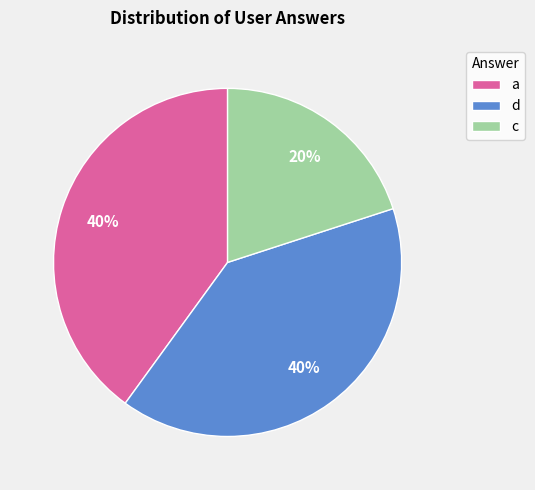

Between c and d, which is larger?

d